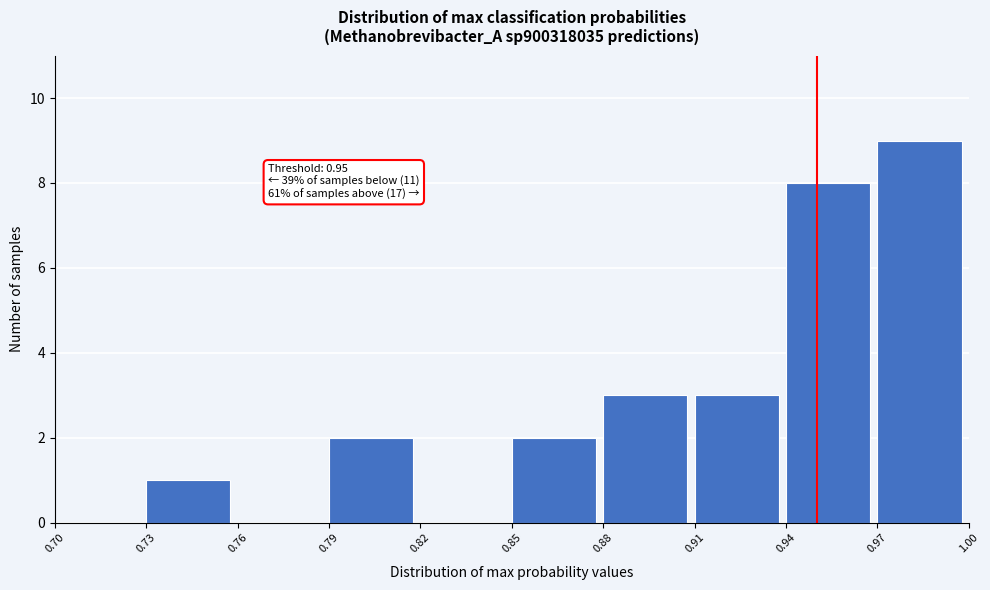

Which range on the x-axis has the tallest bar?

0.97 to 1.00